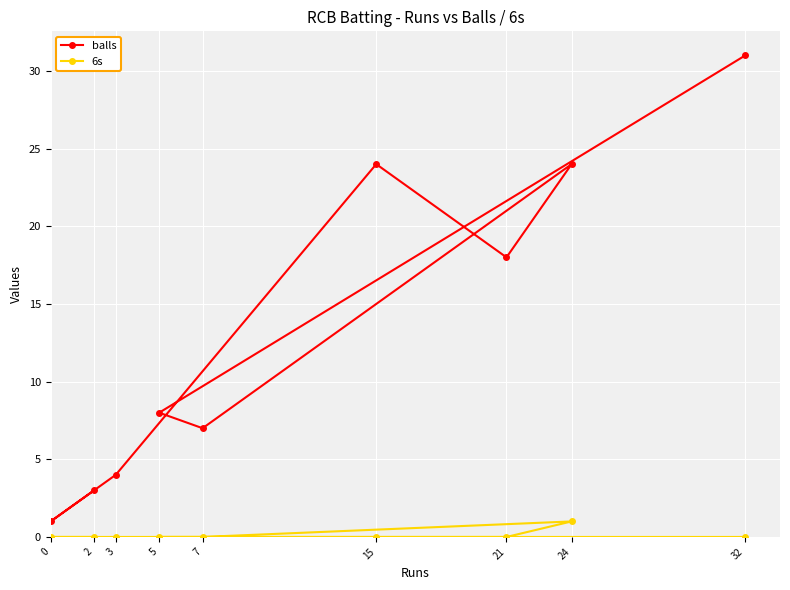

True or false: balls and 6s intersect in this chart.

False